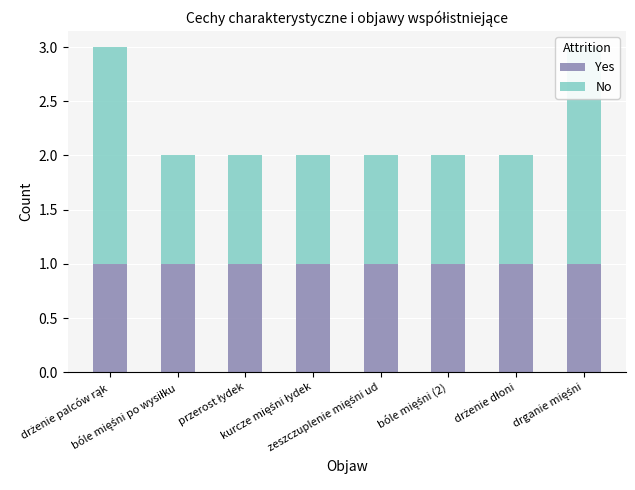

Reading left to right, list all the values displayed in this chart.

Yes: 1	1	1	1	1	1	1	1
No: 2	1	1	1	1	1	1	2